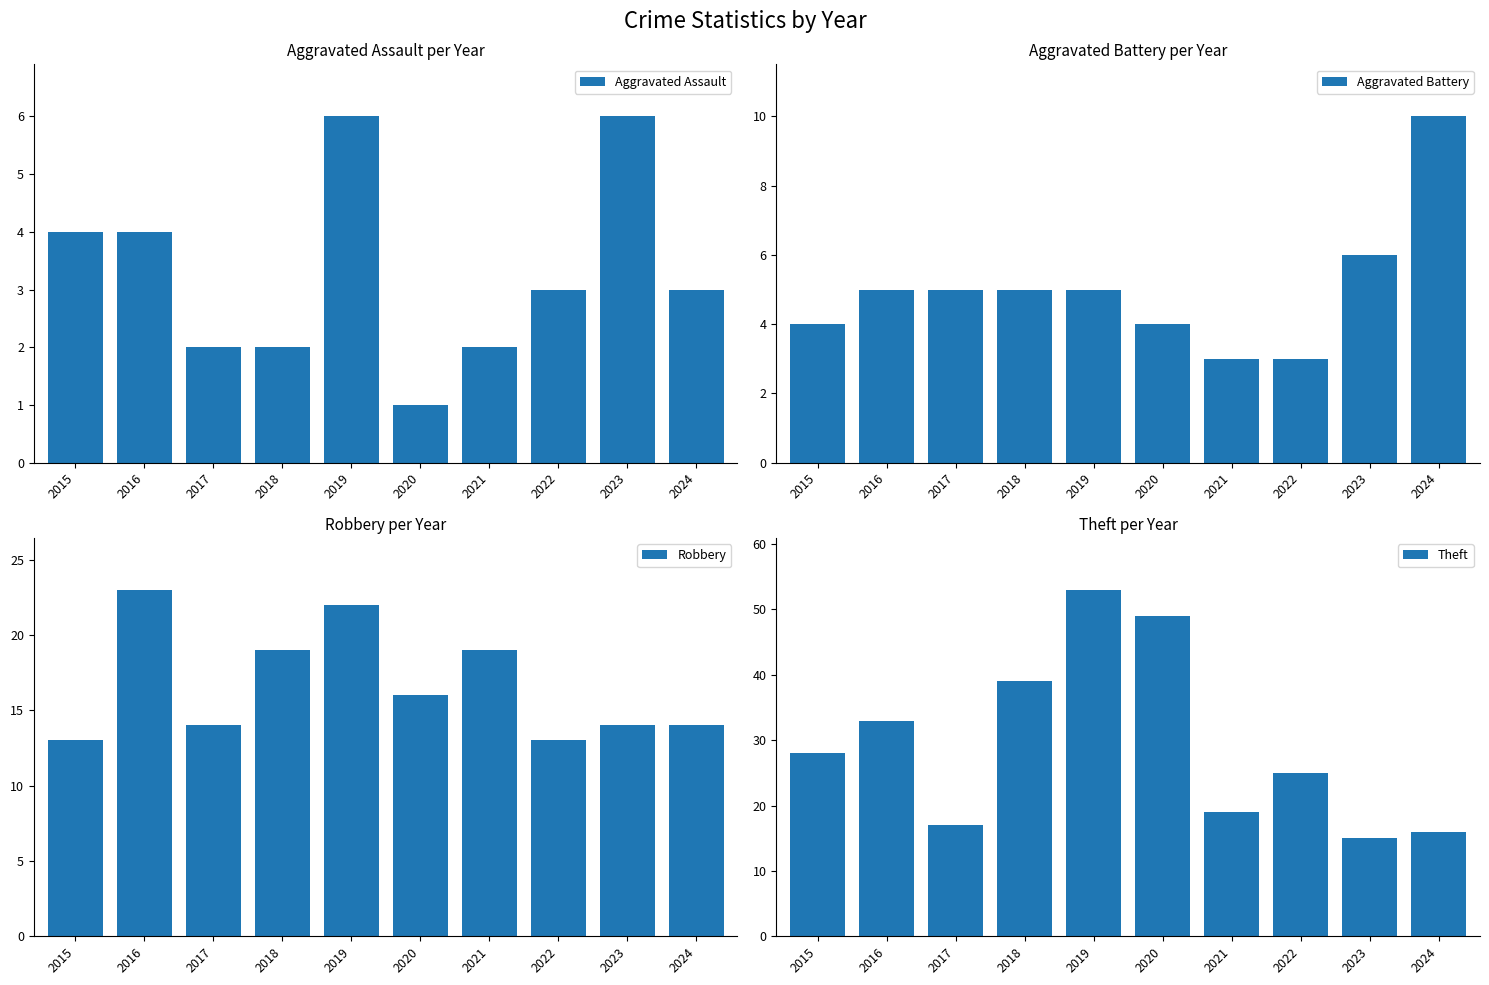

Rank the series at 2017 from lowest to highest value.

Aggravated Assault, Aggravated Battery, Robbery, Theft